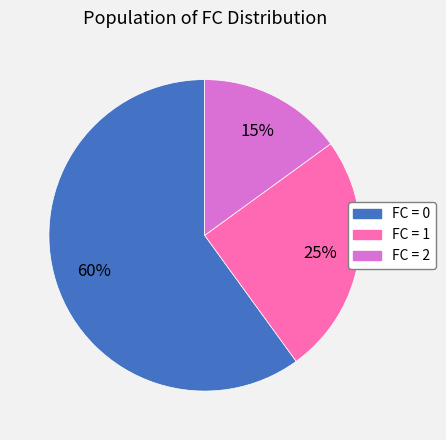

Count the number of slices in the pie.

3